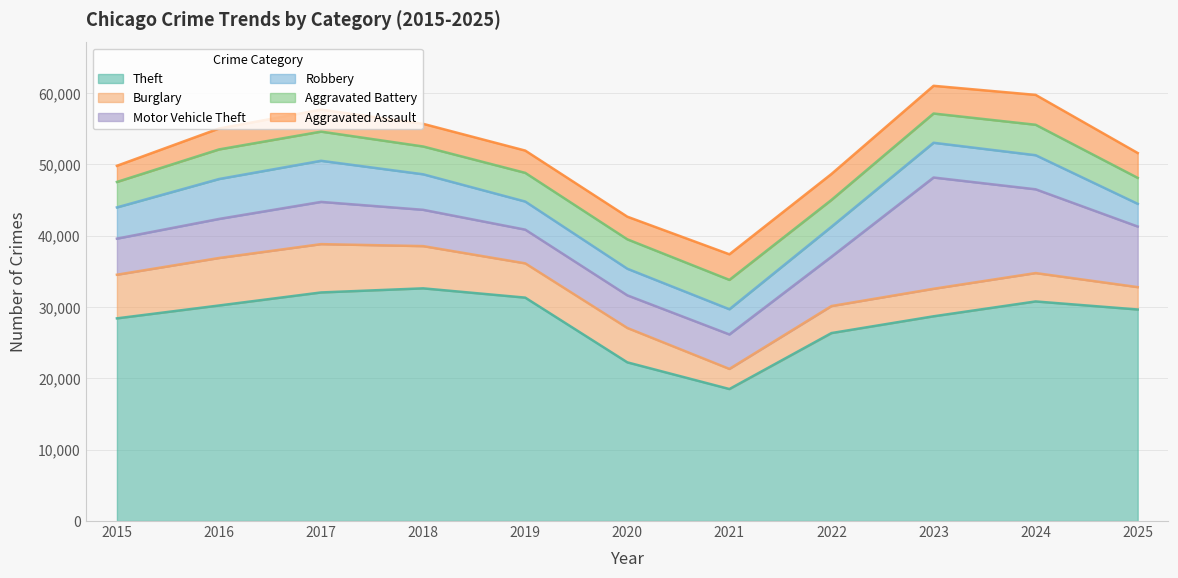

Reading left to right, list all the values displayed in this chart.

Theft: 28421	30225	32055	32630	31328	22253	18510	26359	28710	30793	29664
Burglary: 6120	6661	6776	5922	4807	4822	2823	3789	3859	3981	3137
Motor Vehicle Theft: 5061	5476	5921	5091	4728	4573	4832	6917	15603	11746	8497
Robbery: 4379	5599	5766	4982	3940	3732	3534	4205	4874	4780	3186
Aggravated Battery: 3569	4150	4090	3899	4022	4125	4117	3760	4101	4269	3637
Aggravated Assault: 2267	2932	3088	3176	3124	3173	3590	3639	3886	4190	3488